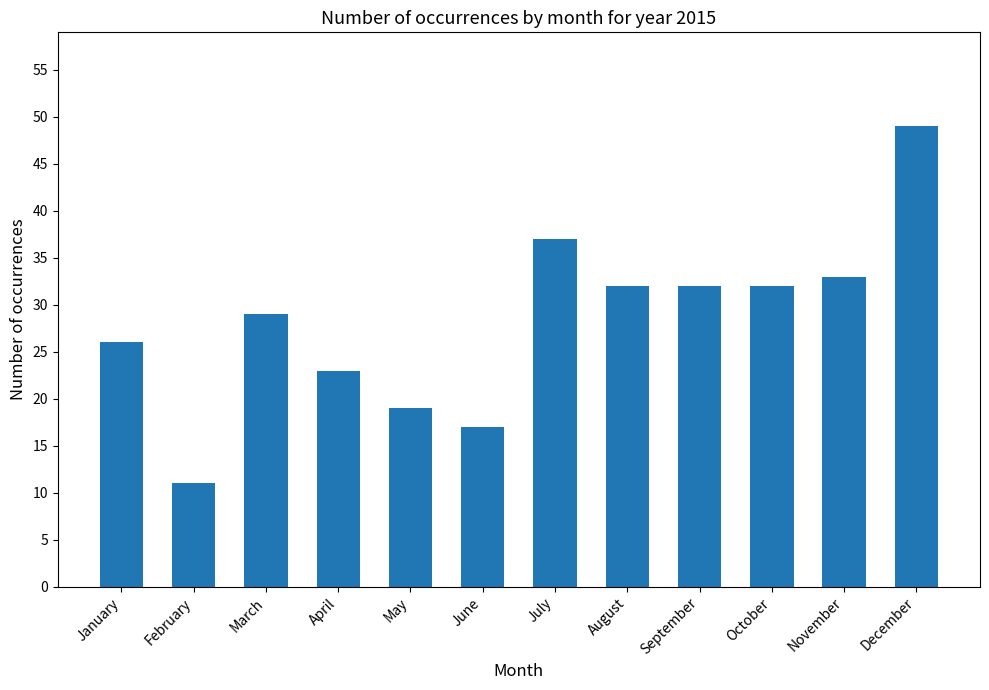

Which has a higher value, May or November?

November